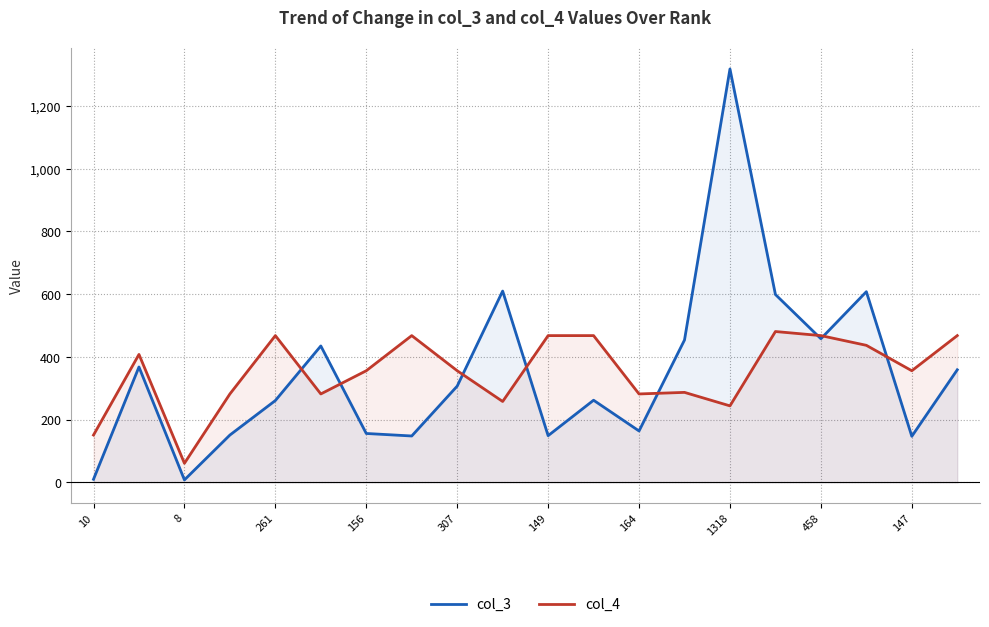

The value of col_3 at 19 is 603. True or false?

False